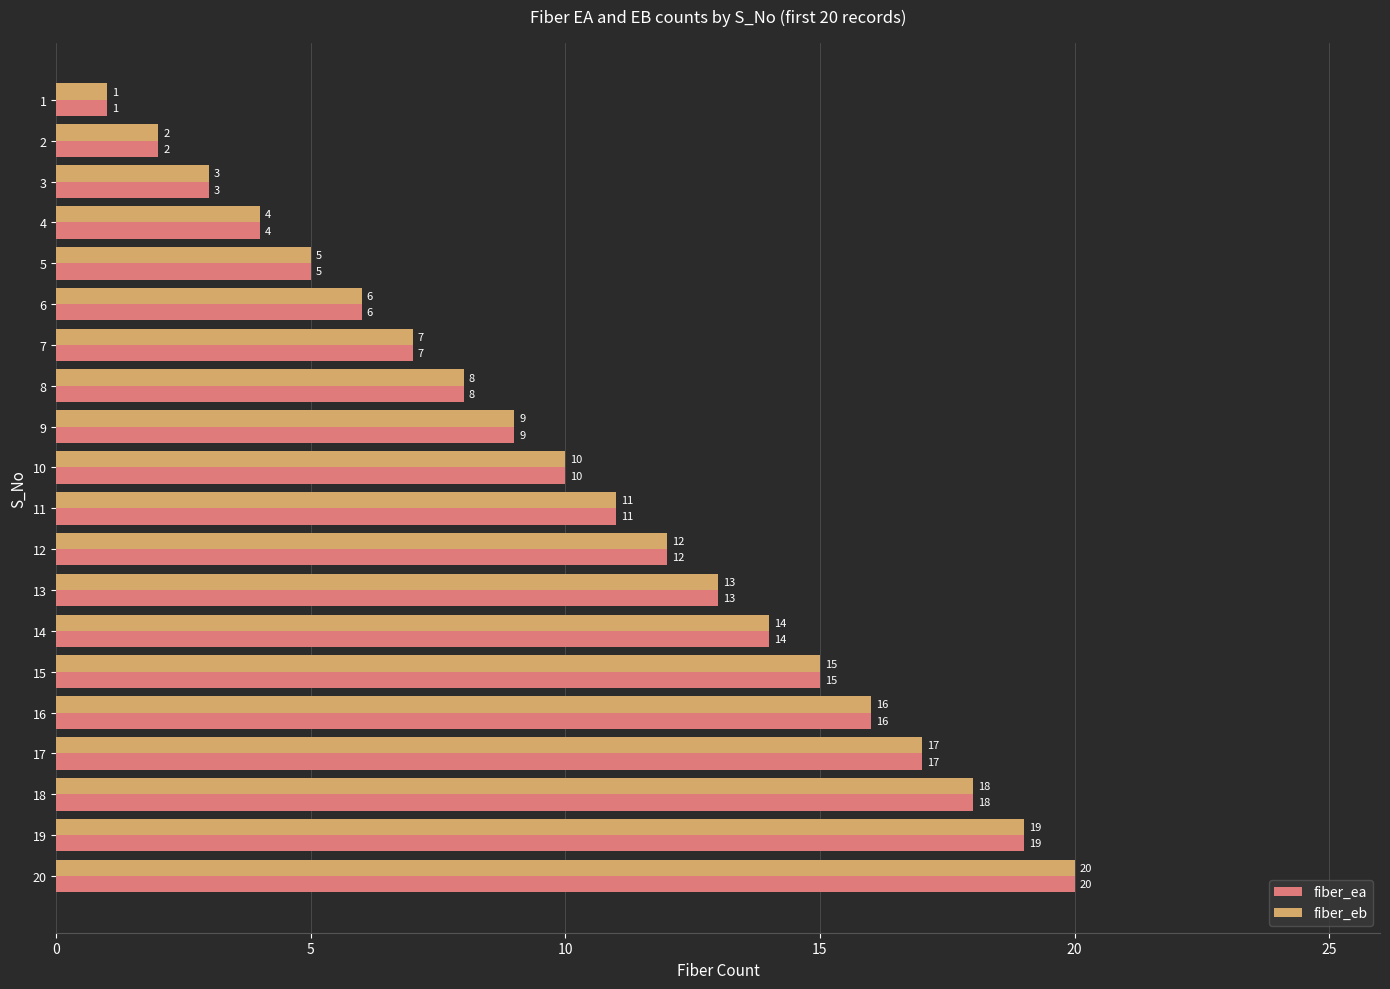

Count the number of categories in the chart.

20